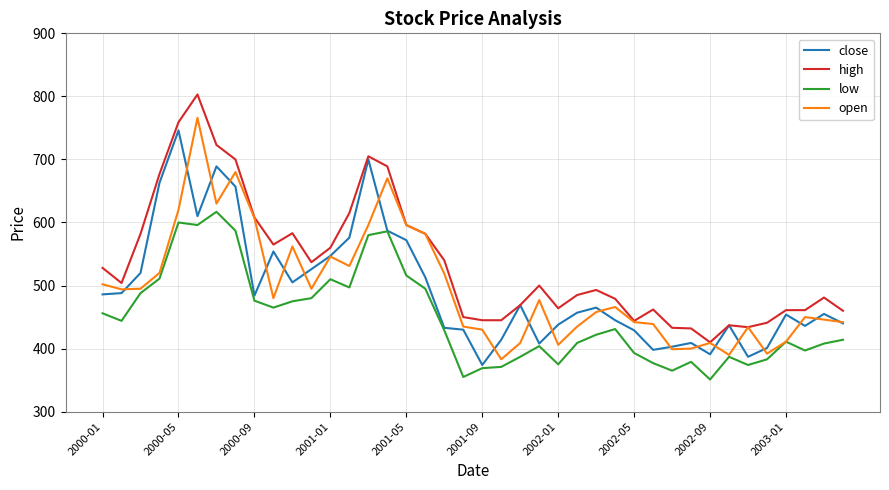

What is the highest value of the close series?

746